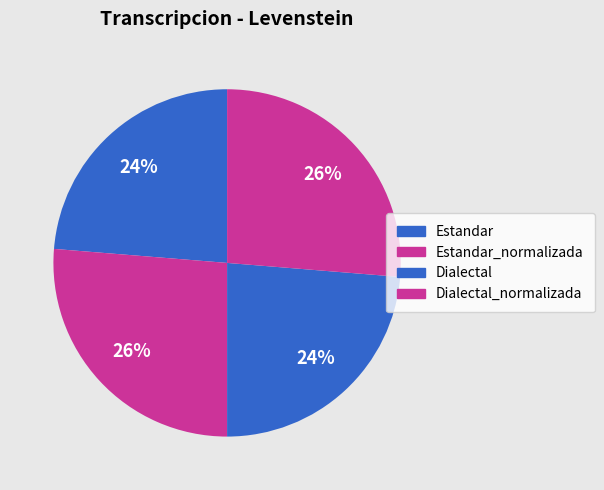

Combined, what portion of the pie is Estandar and Estandar_normalizada?

50.0%